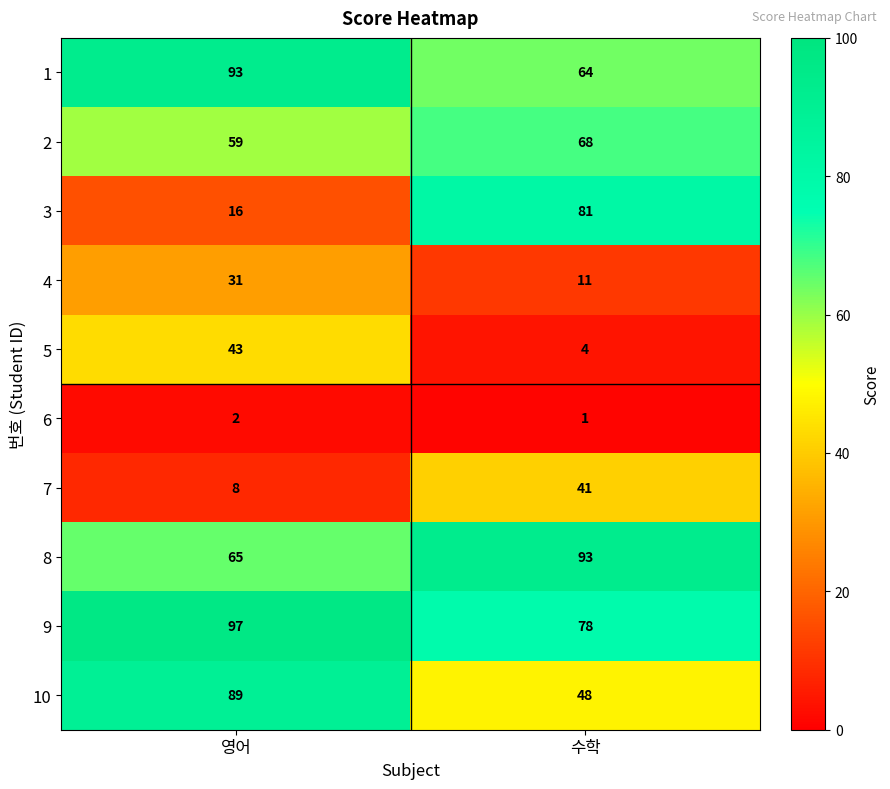

At which category is the sum across all series the highest?

영어